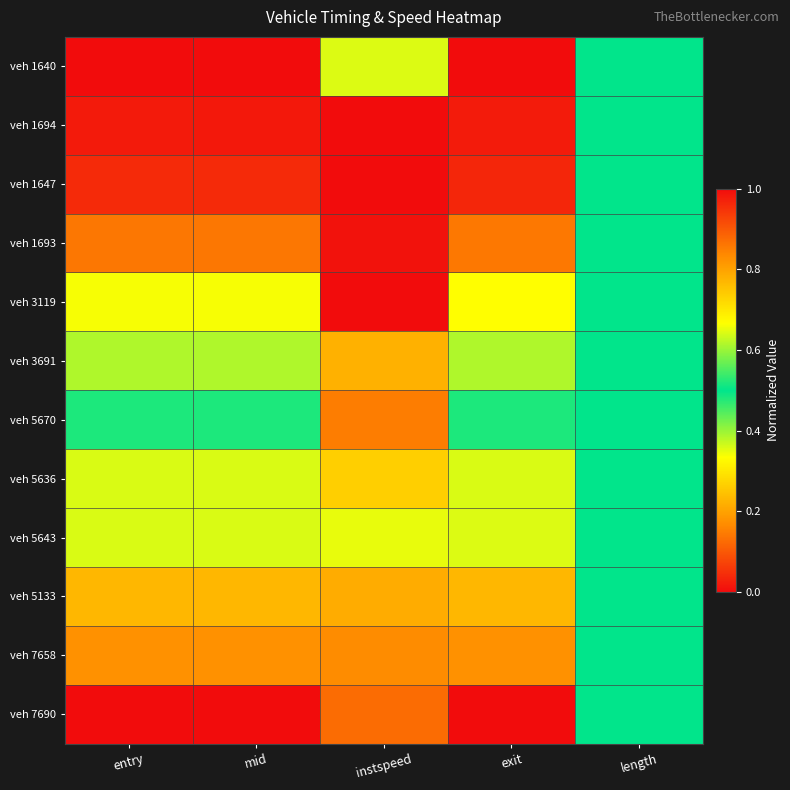

Reading left to right, list all the values displayed in this chart.

veh 1640: entry=0.0	mid=0.0	instspeed=0.6	exit=0.0	length=0.5
veh 1694: entry=0.0	mid=0.0	instspeed=1.0	exit=0.0	length=0.5
veh 1647: entry=0.0	mid=0.0	instspeed=0.0	exit=0.0	length=0.5
veh 1693: entry=0.1	mid=0.1	instspeed=1.0	exit=0.1	length=0.5
veh 3119: entry=0.3	mid=0.3	instspeed=0.0	exit=0.3	length=0.5
veh 3691: entry=0.4	mid=0.4	instspeed=0.8	exit=0.4	length=0.5
veh 5670: entry=0.5	mid=0.5	instspeed=0.9	exit=0.5	length=0.5
veh 5636: entry=0.6	mid=0.6	instspeed=0.7	exit=0.6	length=0.5
veh 5643: entry=0.6	mid=0.6	instspeed=0.7	exit=0.6	length=0.5
veh 5133: entry=0.8	mid=0.8	instspeed=0.8	exit=0.8	length=0.5
veh 7658: entry=0.8	mid=0.8	instspeed=0.8	exit=0.8	length=0.5
veh 7690: entry=1.0	mid=1.0	instspeed=0.9	exit=1.0	length=0.5